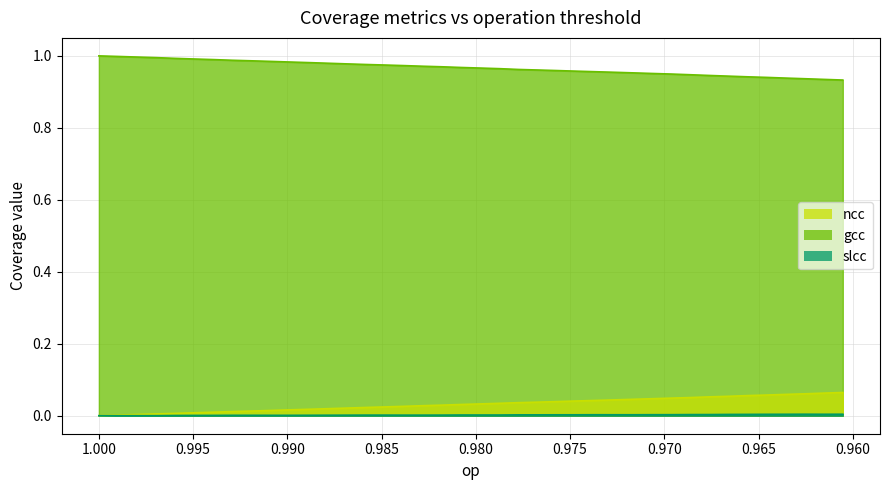

True or false: ncc has more than 2 points higher than both neighbors.

False